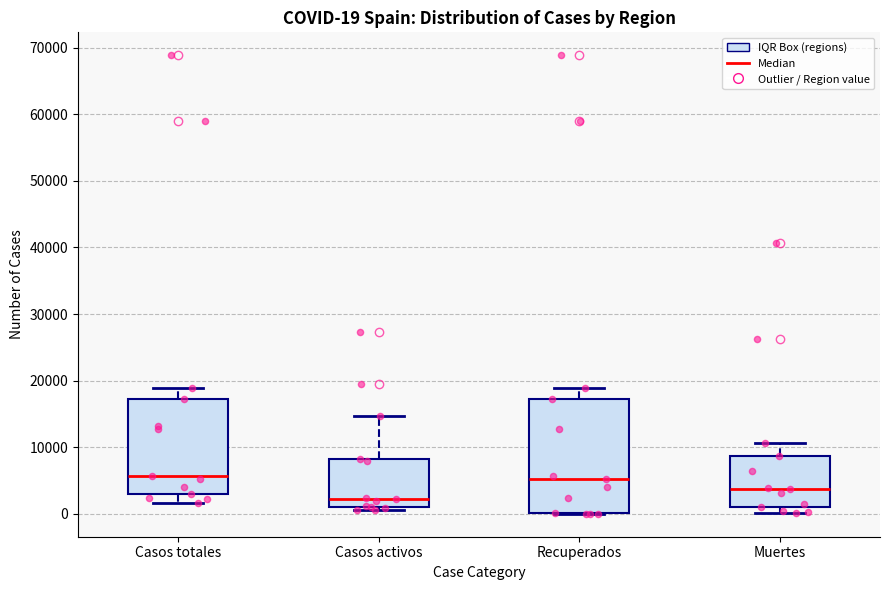

Which box is the tallest, from its lower edge to its upper edge?

Recuperados